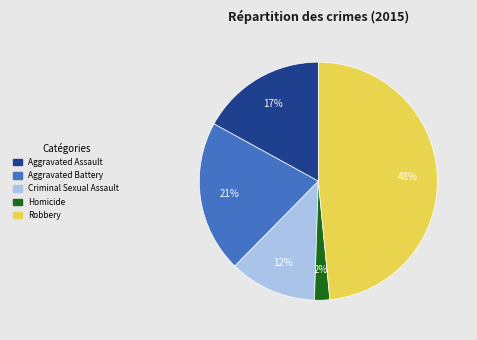

Which has a higher value, Robbery or Criminal Sexual Assault?

Robbery